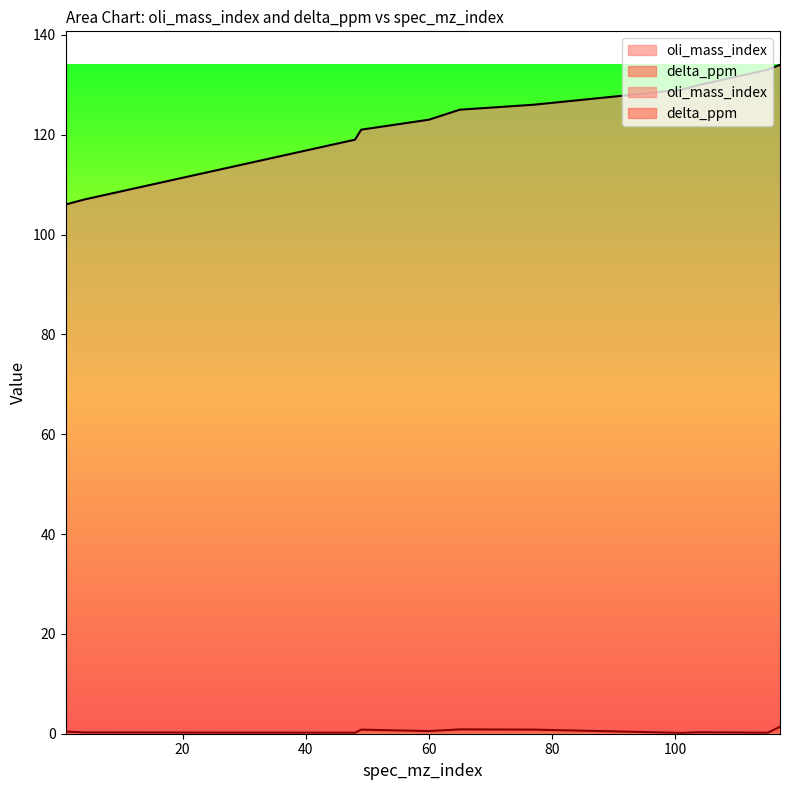

Reading left to right, what are all the values shown in this chart?

oli_mass_index: 106.0	107.0	119.0	121.0	123.0	125.0	126.0	129.0	130.0	133.0	134.0
delta_ppm: 0.4	0.3	0.2	0.8	0.5	0.9	0.8	0.2	0.3	0.2	1.4